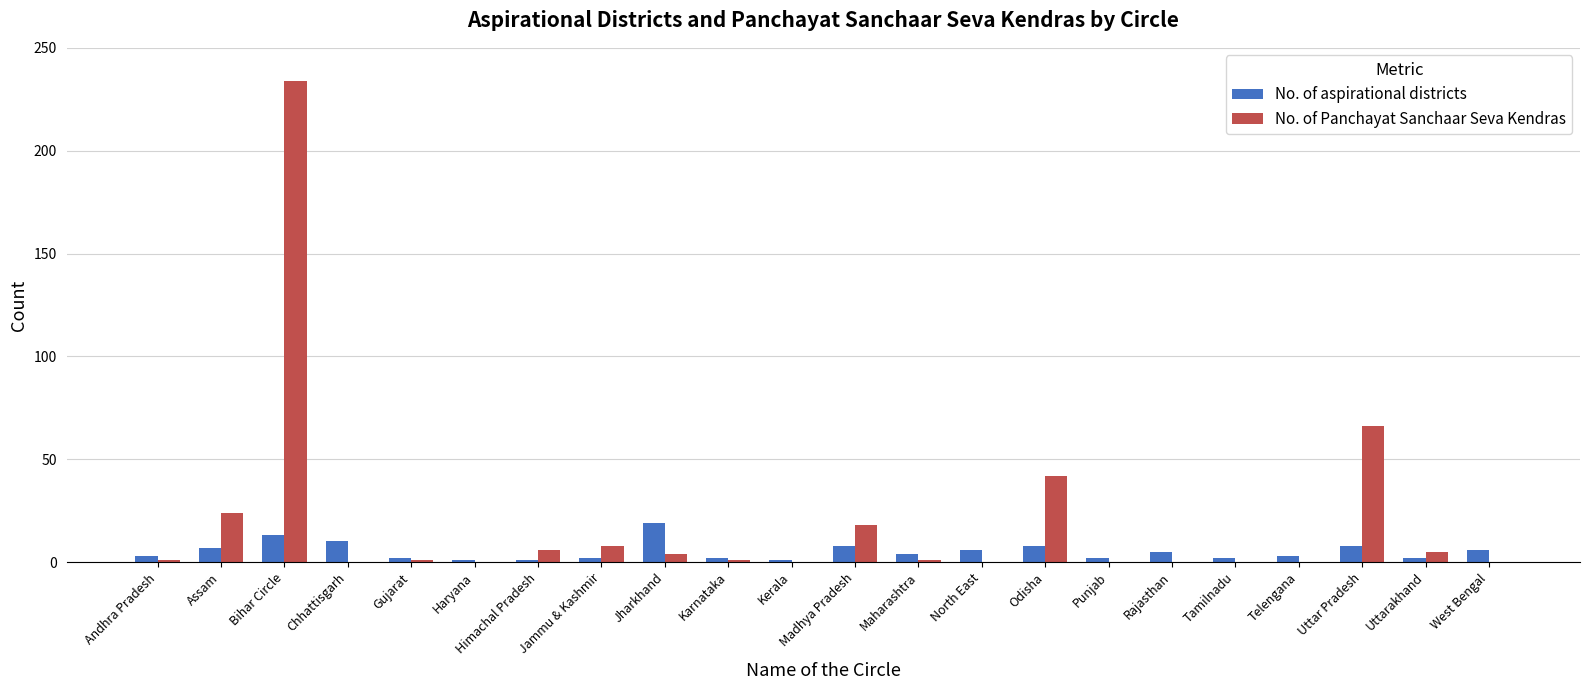

What is the sum of all No. of Panchayat Sanchaar Seva Kendras values?

411